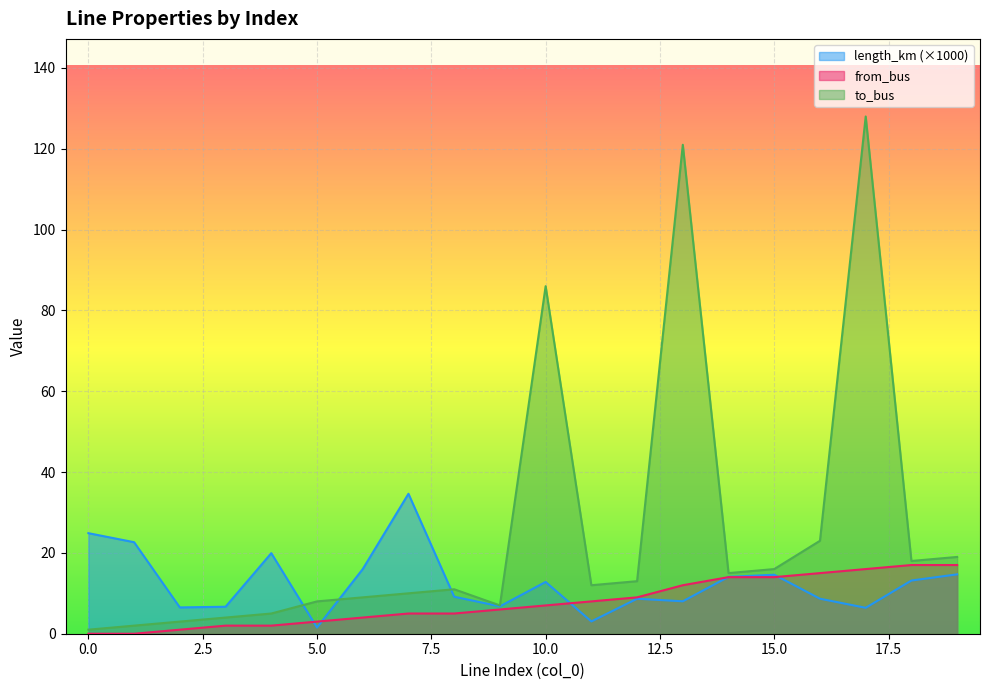

List the series in order of their peak value, lowest first.

from_bus, length_km (×1000), to_bus